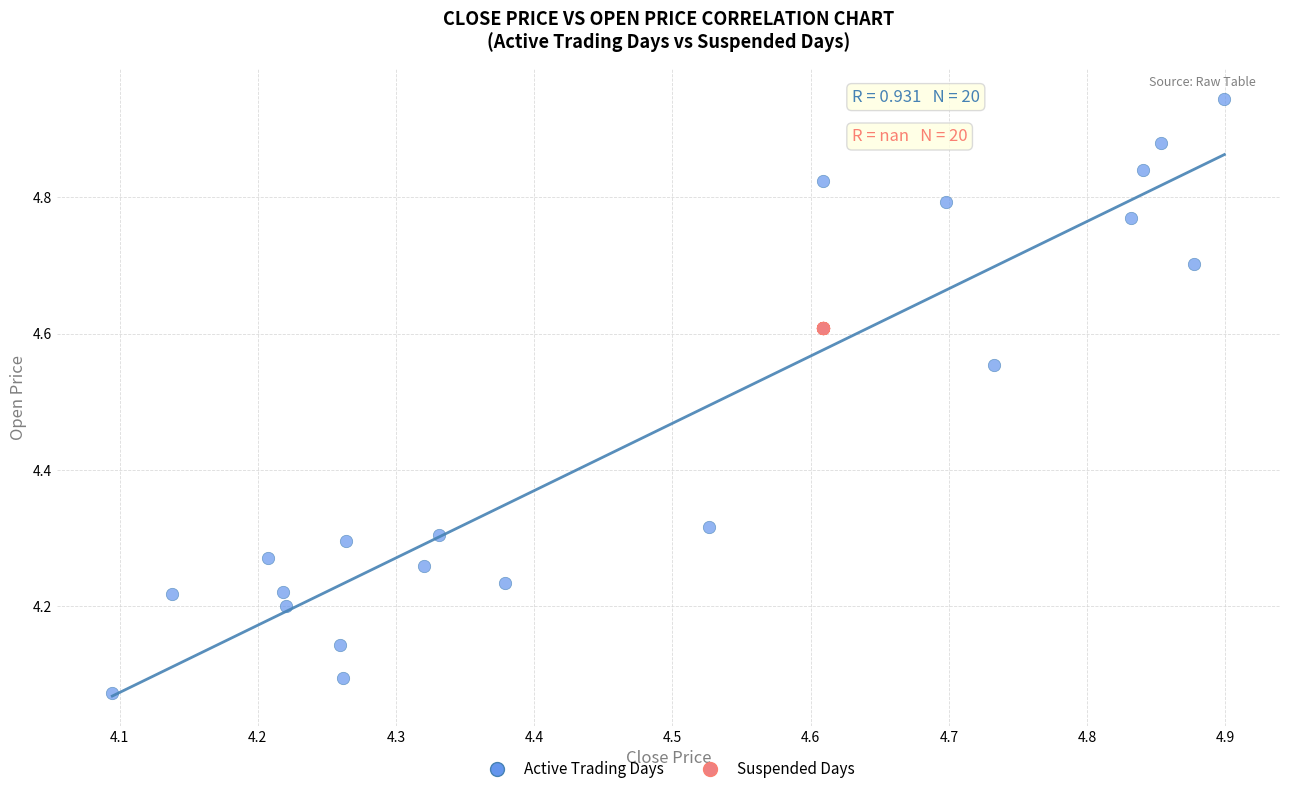

What are all the series names shown in the legend?

Active Trading Days, Suspended Days